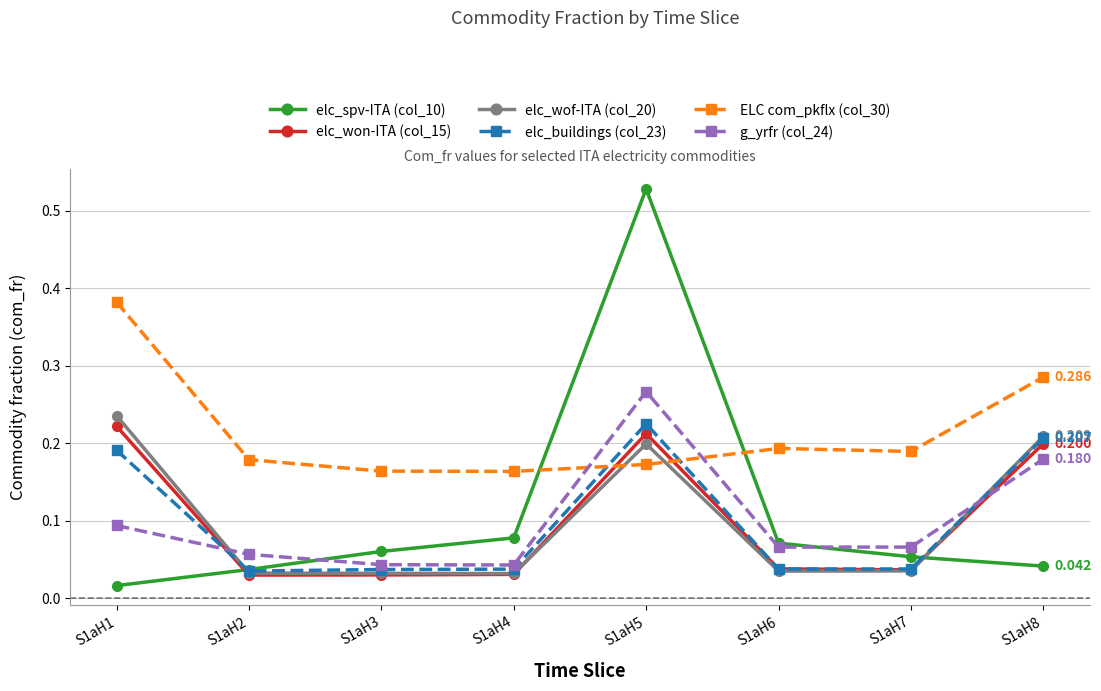

How many data points does each series have?

8